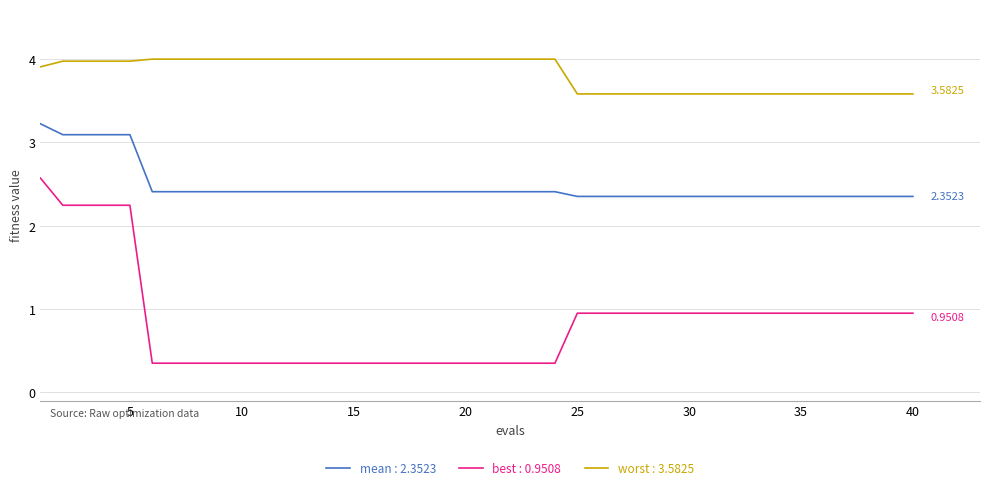

Which series has the widest spread of values?

best : 0.9508